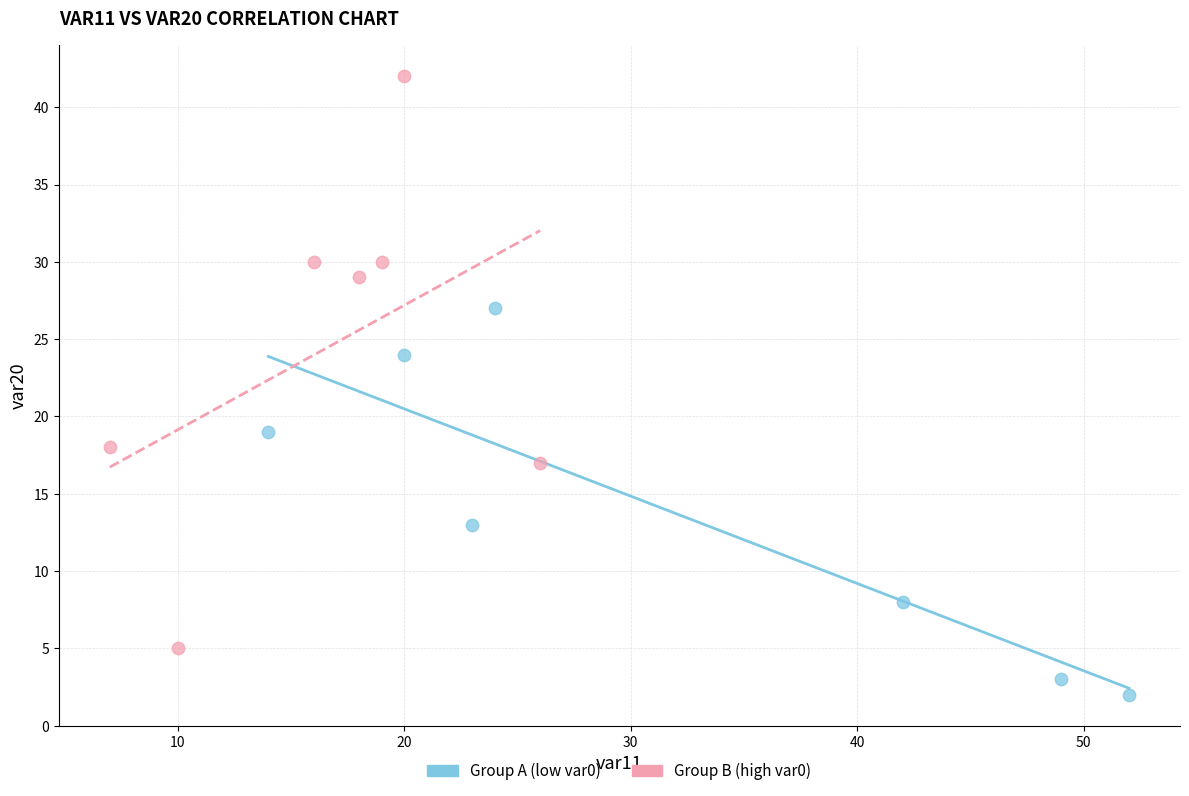

Which series reaches the minimum Y coordinate?

Group A (low var0)